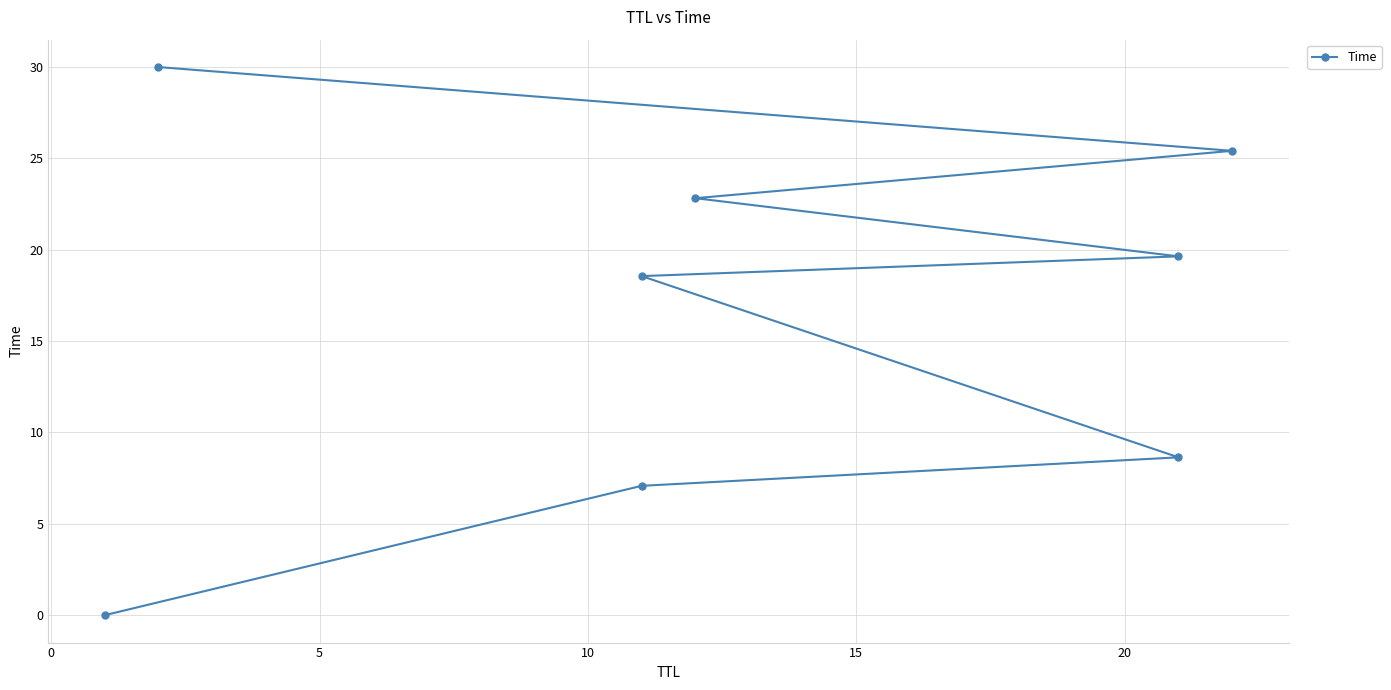

What is the difference between the maximum and minimum values?

30.0